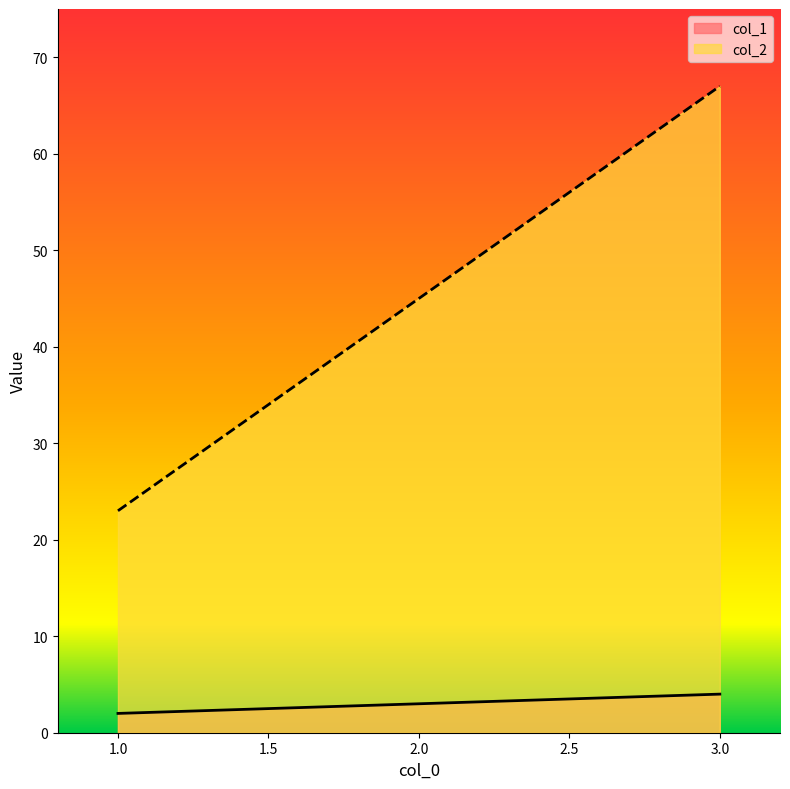

At which category is the sum across all series the highest?

3.0